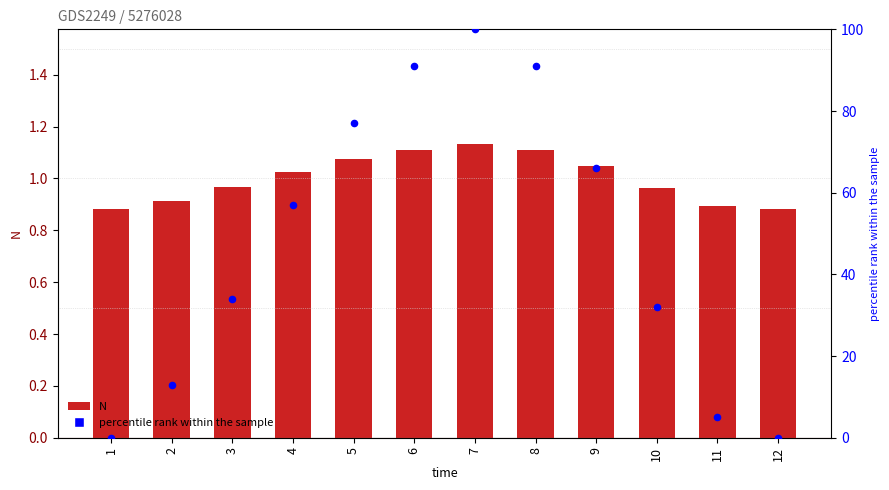

What are all the series names shown in the legend?

N, percentile rank within the sample